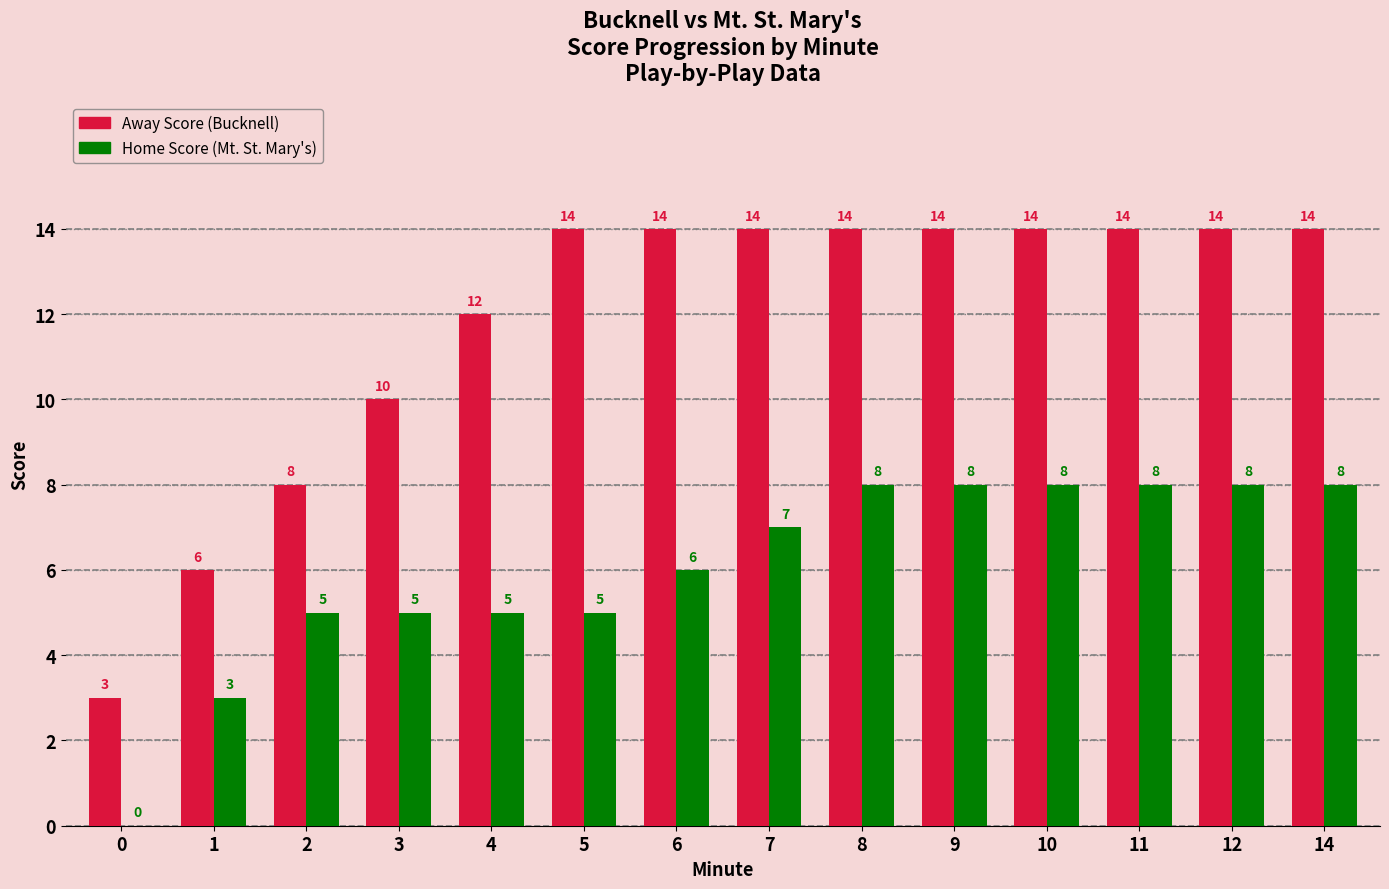

What is the maximum value for Away Score (Bucknell)?

14